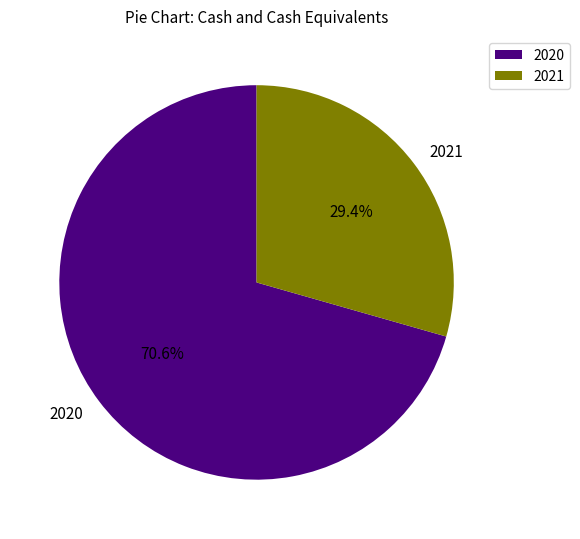

Which category has the smallest portion of the pie?

2021